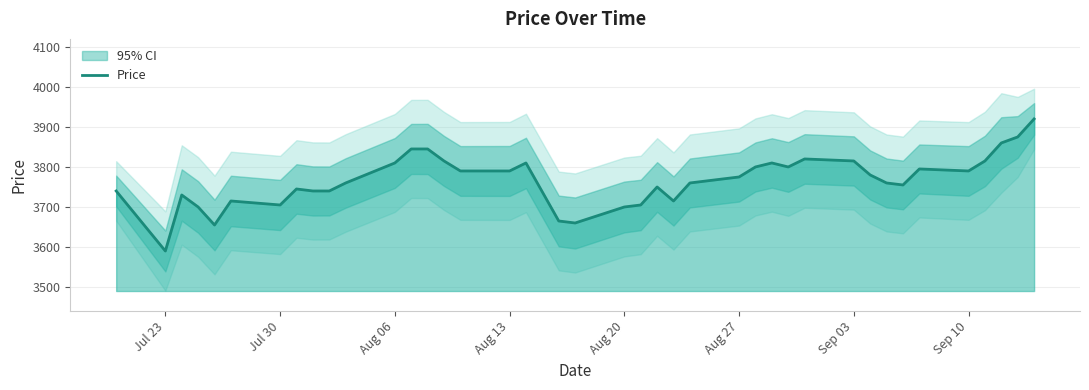

At which label does Price reach its minimum?

Jul 23